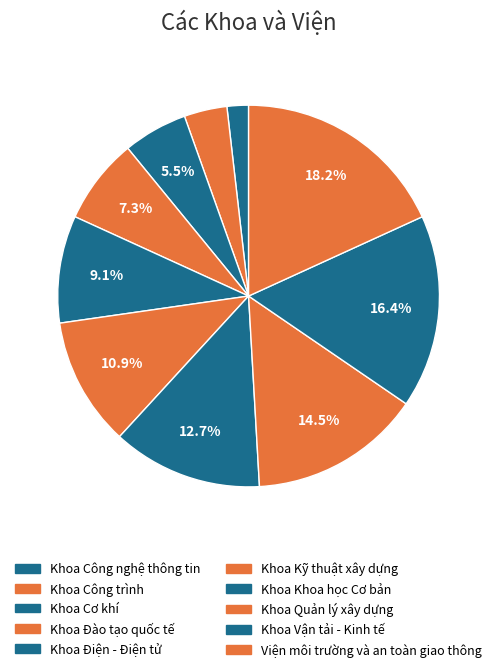

The Khoa Đào tạo quốc tế slice represents 1% of the pie. True or false?

False